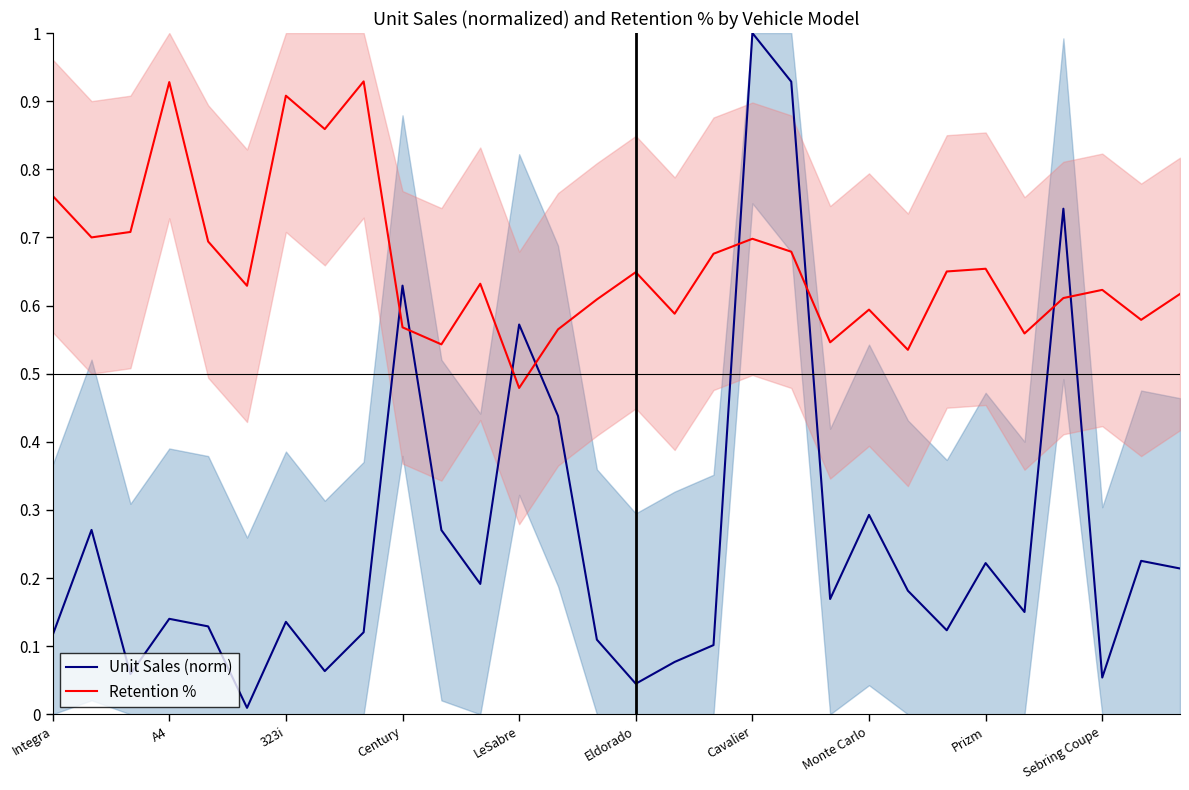

What is the difference between the maximum and minimum values in the Retention % series?

0.5